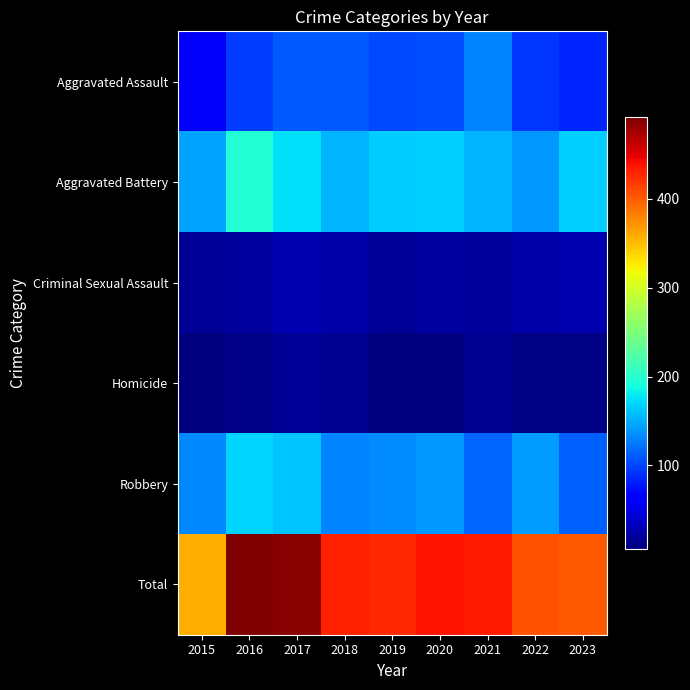

What is the difference between the highest and lowest values at 2015?

353